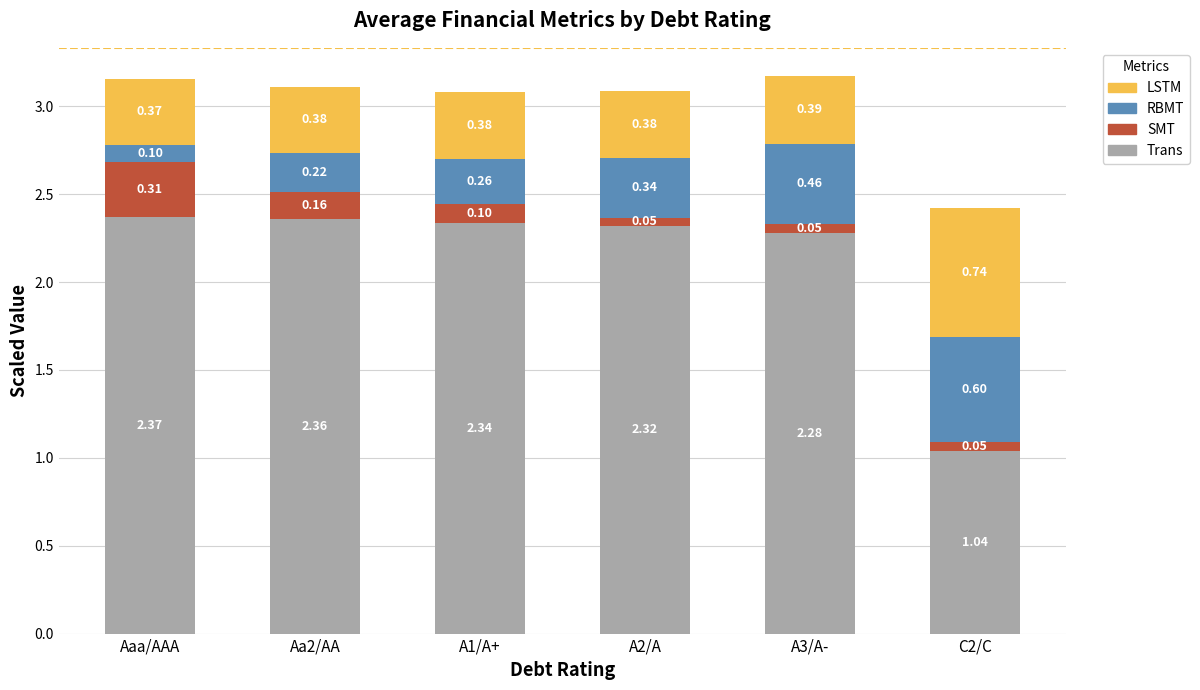

Count the Trans values in the range 2 to 3.

5